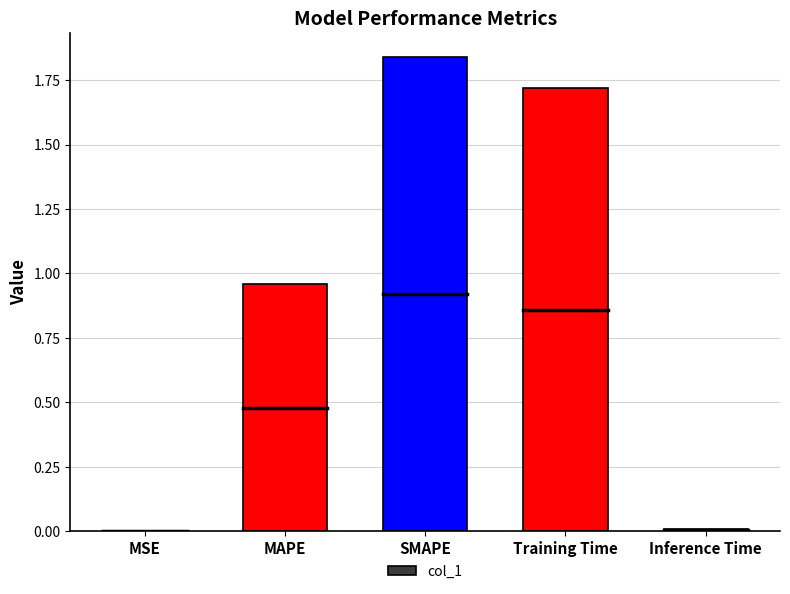

Which category has the highest value across all series?

SMAPE